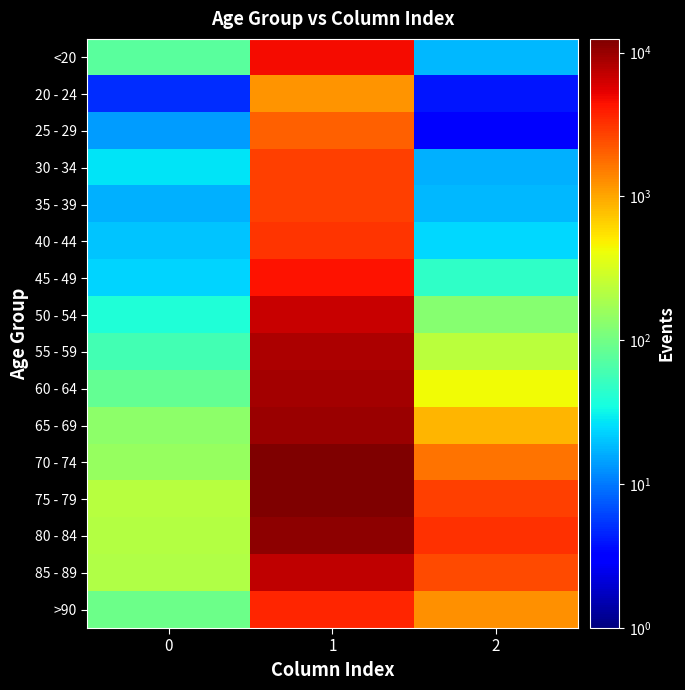

Reading left to right, list all the values displayed in this chart.

<20: 0=77	1=4641	2=18
20 - 24: 0=5	1=1191	2=4
25 - 29: 0=14	1=2038	2=3
30 - 34: 0=27	1=2765	2=17
35 - 39: 0=17	1=2814	2=18
40 - 44: 0=20	1=3078	2=24
45 - 49: 0=23	1=4396	2=47
50 - 54: 0=39	1=6803	2=126
55 - 59: 0=59	1=8400	2=227
60 - 64: 0=84	1=9236	2=426
65 - 69: 0=137	1=9883	2=850
70 - 74: 0=153	1=12018	2=1690
75 - 79: 0=220	1=12434	2=2848
80 - 84: 0=209	1=10764	2=3273
85 - 89: 0=206	1=7417	2=2548
>90: 0=93	1=3604	2=1224